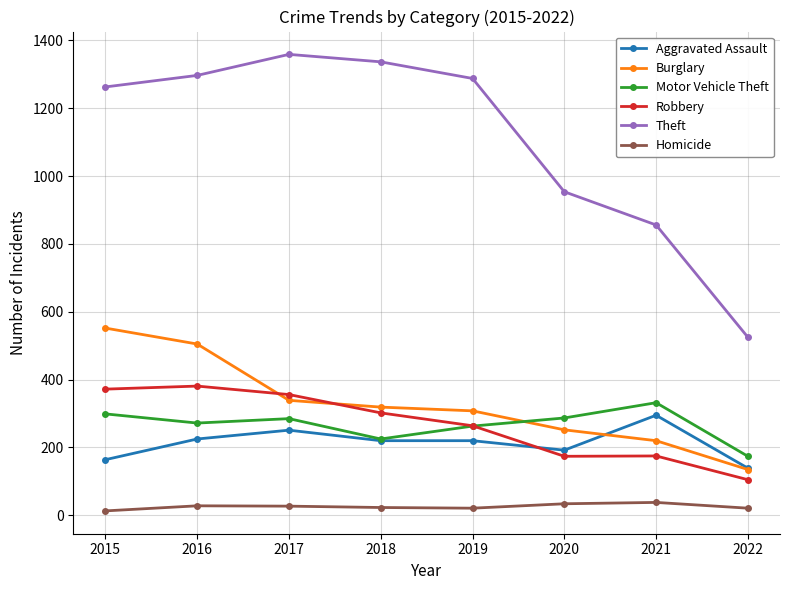

What is the difference between the highest and lowest values at 2020?

920